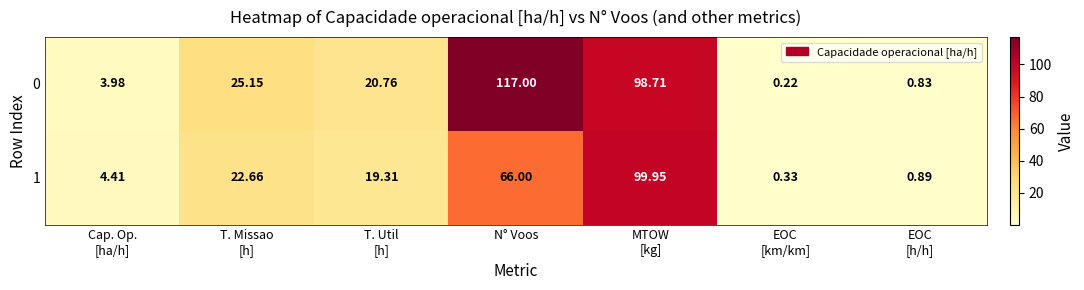

Which series changed the most between T. Util
[h] and EOC
[h/h]?

0